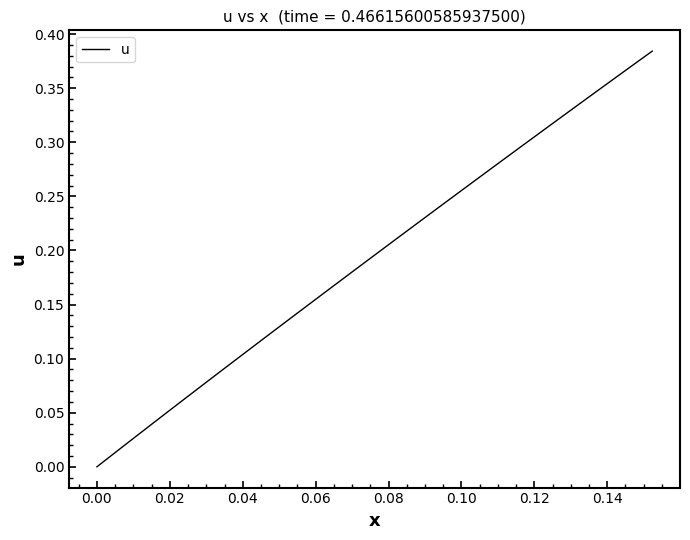

Reading left to right, what are all the values shown in this chart?

0.0	0.0	0.0	0.0	0.0	0.1	0.1	0.1	0.1	0.1	0.1	0.1	0.1	0.1	0.1	0.2	0.2	0.2	0.2	0.2	0.2	0.2	0.2	0.2	0.2	0.2	0.3	0.3	0.3	0.3	0.3	0.3	0.3	0.3	0.3	0.3	0.4	0.4	0.4	0.4